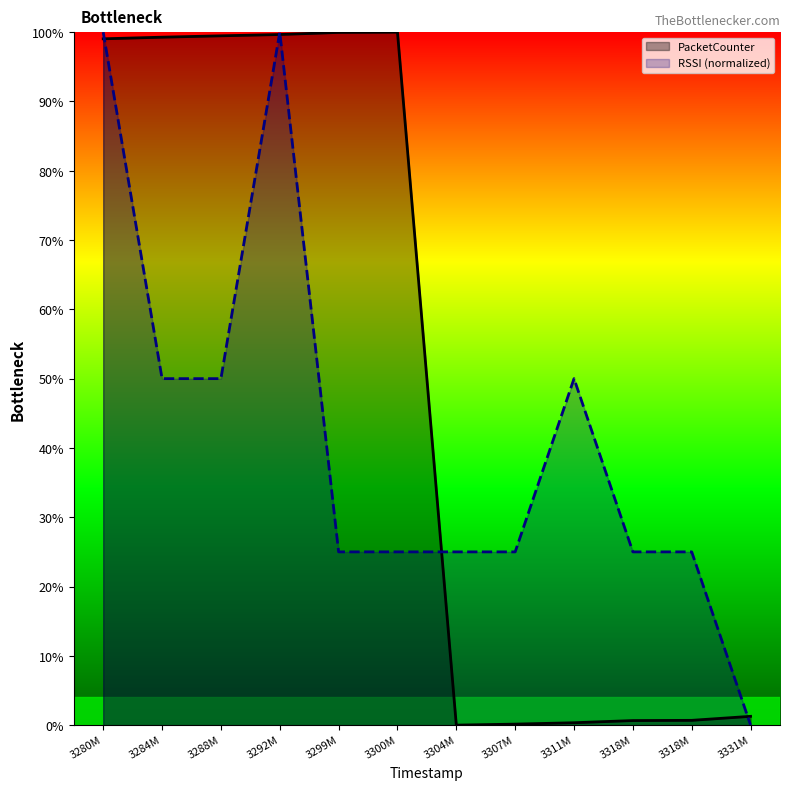

What are all the series names shown in the legend?

PacketCounter, RSSI (normalized)